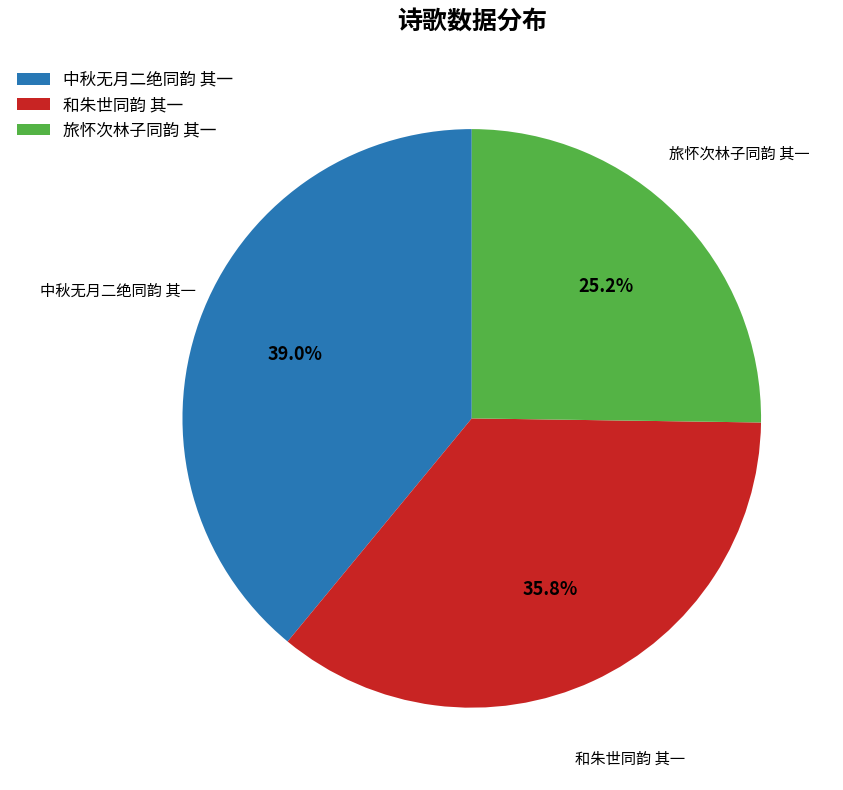

What percentage do 旅怀次林子同韵 其一 and 中秋无月二绝同韵 其一 together represent?

64.2%